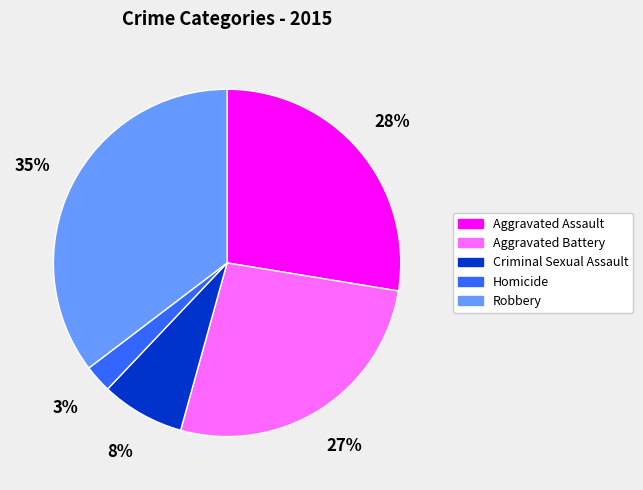

The Aggravated Battery slice represents 27% of the pie. True or false?

True